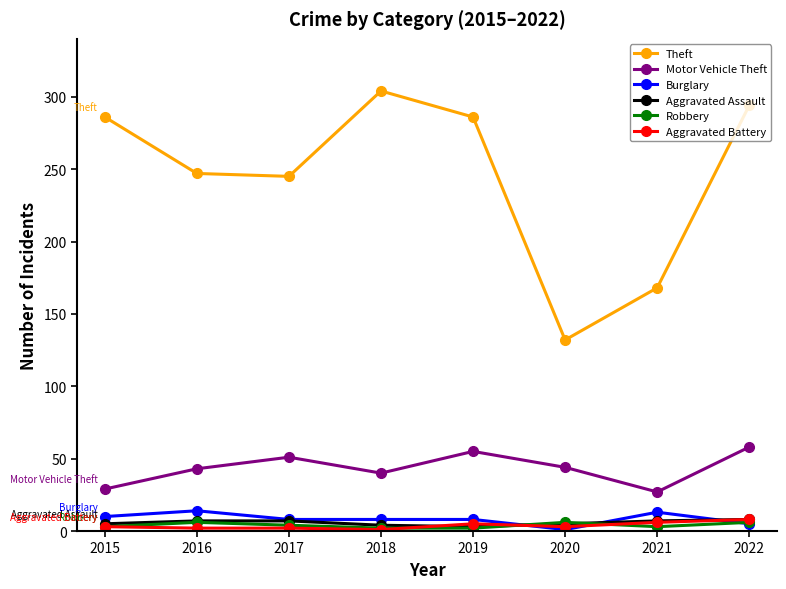

True or false: Aggravated Battery and Motor Vehicle Theft intersect in this chart.

False